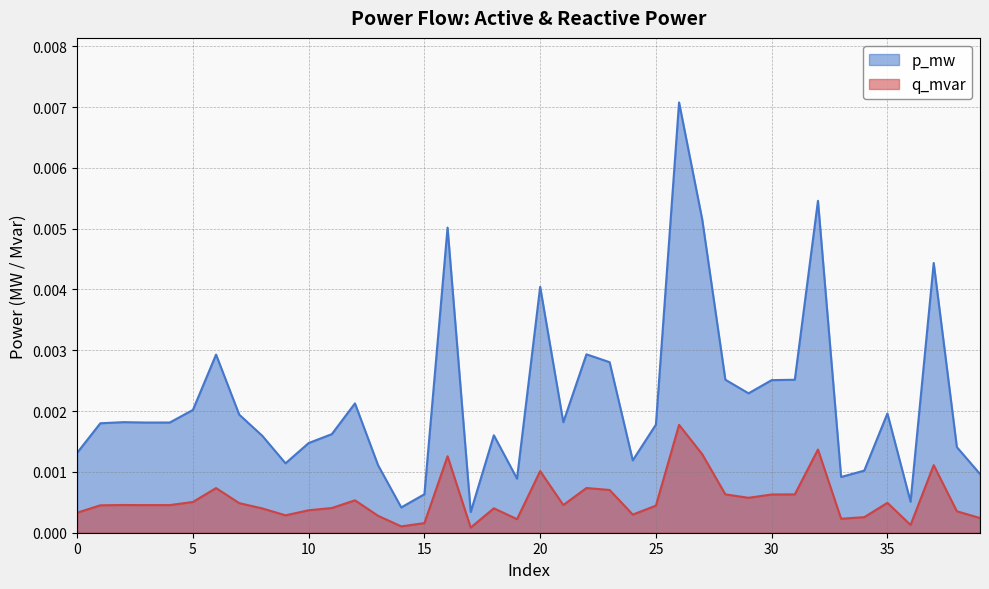

At which label is q_mvar closest to 0?

17